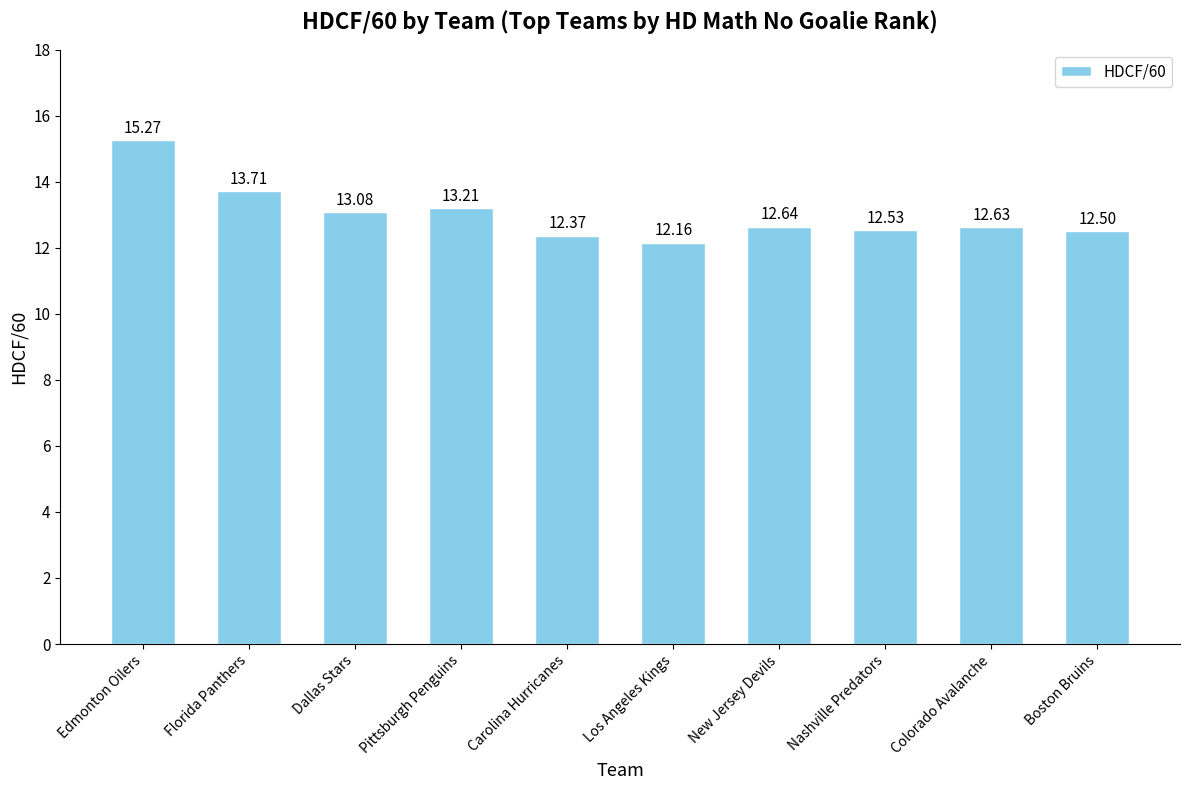

What is the change in value from Edmonton Oilers to Pittsburgh Penguins?

-2.1